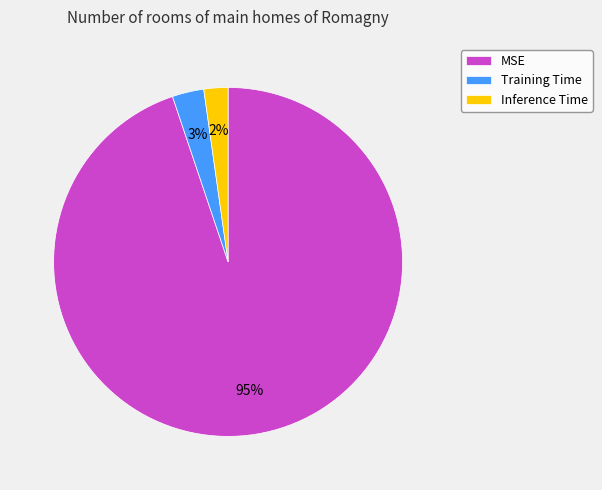

What is the largest slice in the pie chart?

MSE